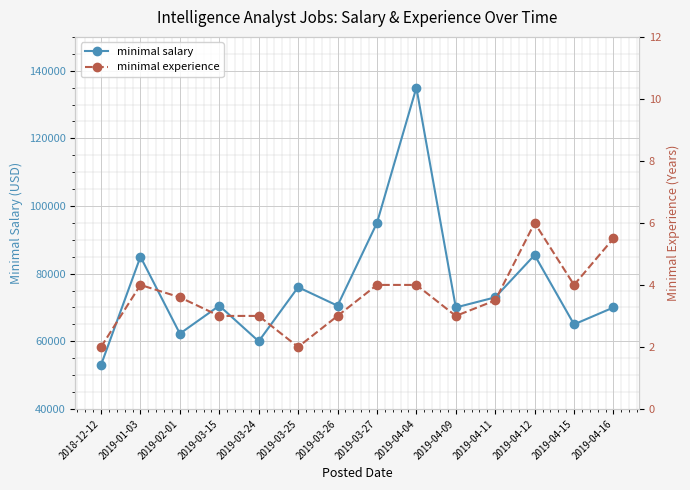

How many interior local peaks does the minimal experience series have?

2